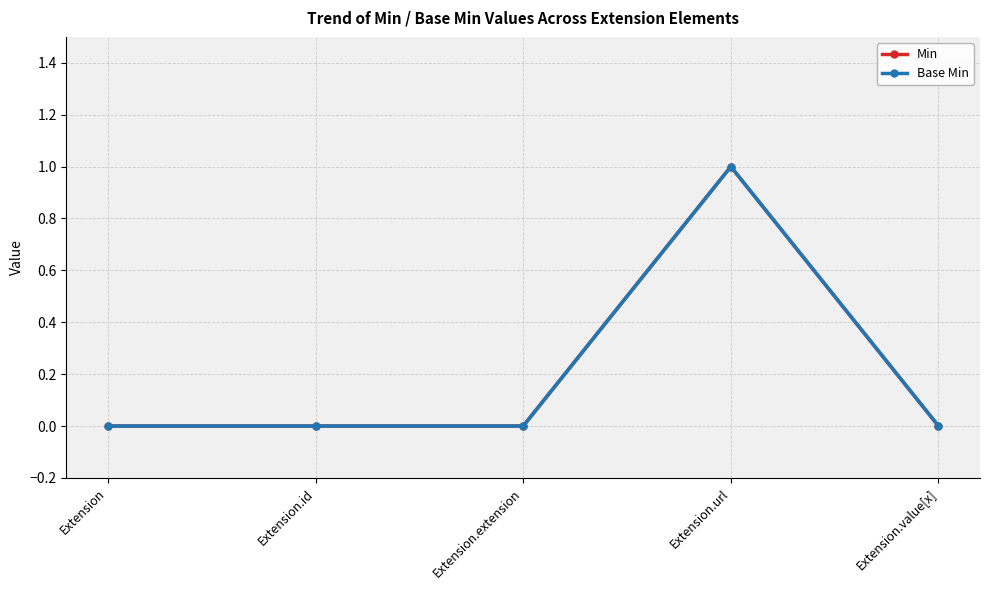

Does the chart have visible grid lines?

Yes